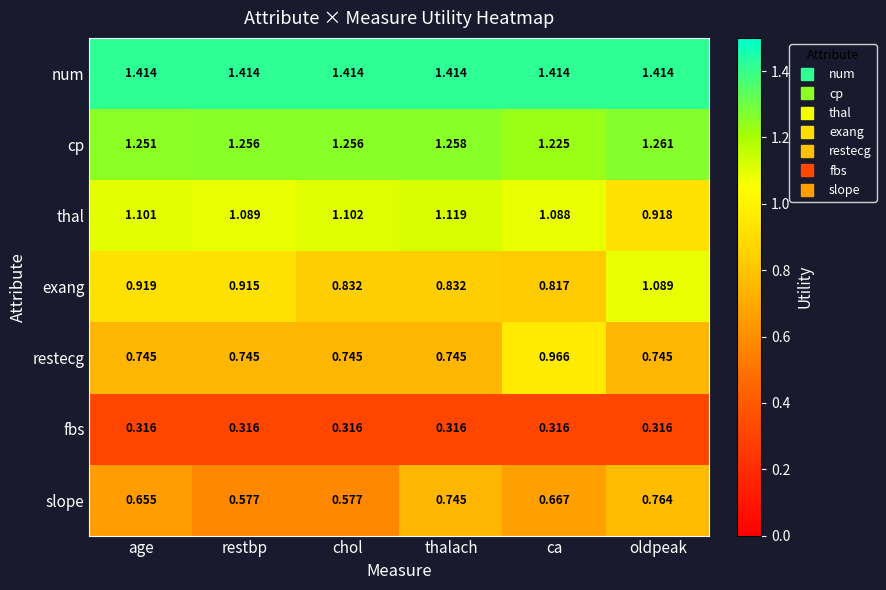

Where is exang nearest to the value 0?

ca